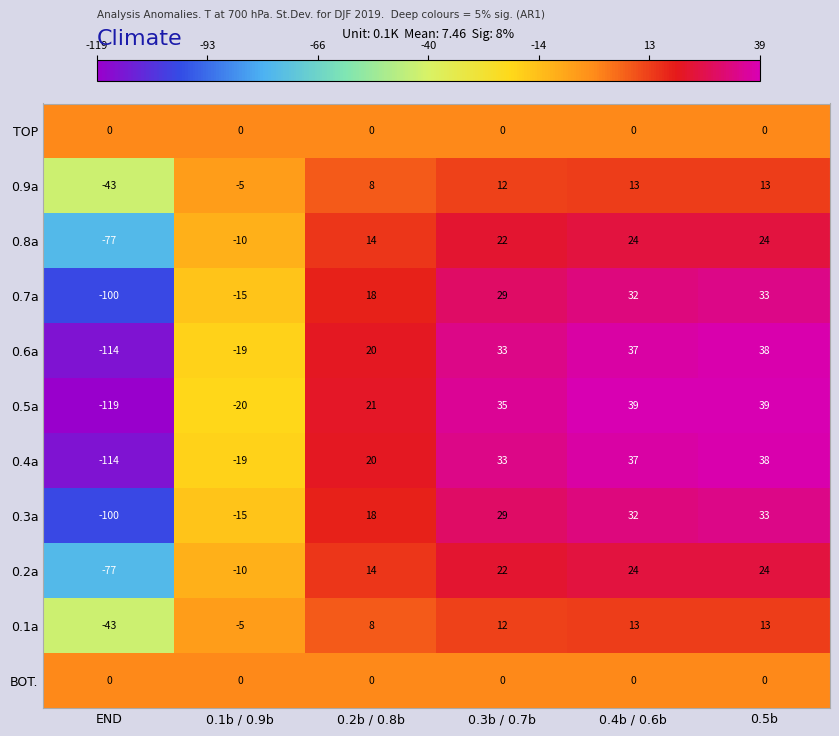

What is the maximum value shown in the chart?

39